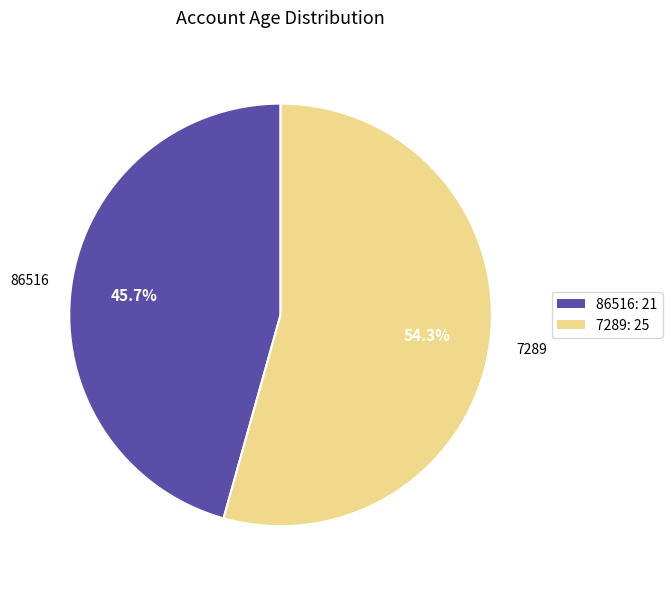

Which slice is the smallest?

86516